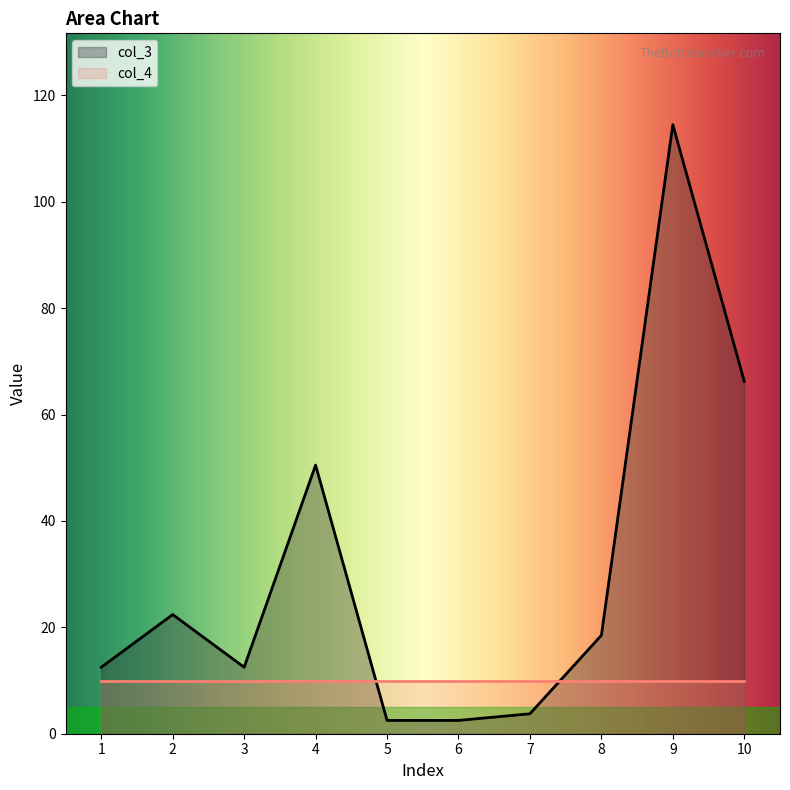

Reading right to left, extract all data points from this chart.

66.2	114.5	18.5	3.8	2.5	2.5	50.5	12.5	22.4	12.5